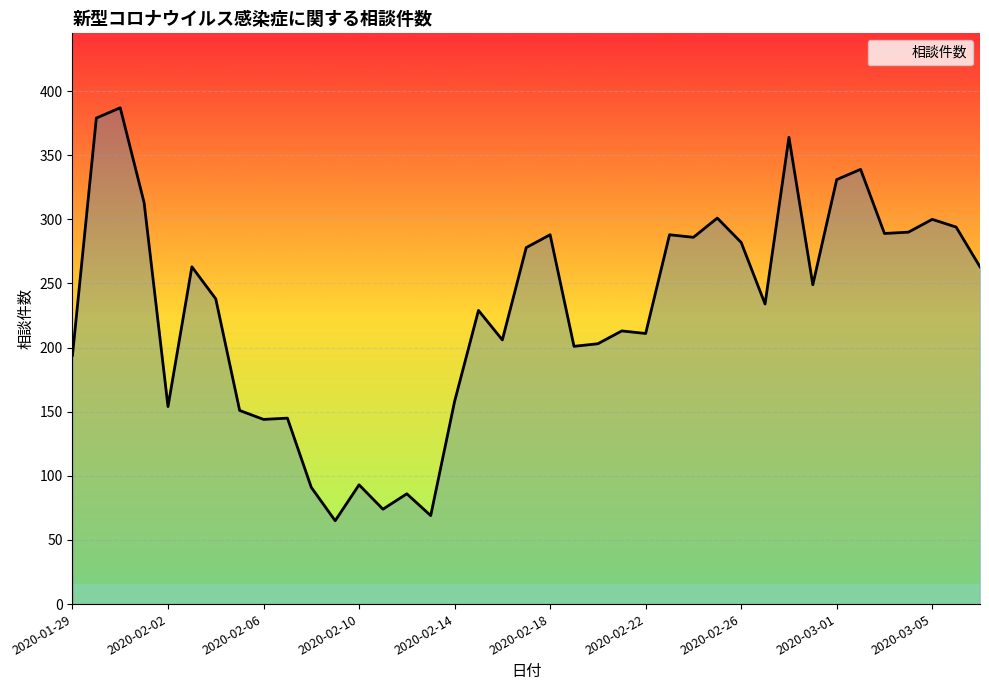

What is the sum of all values?

8943